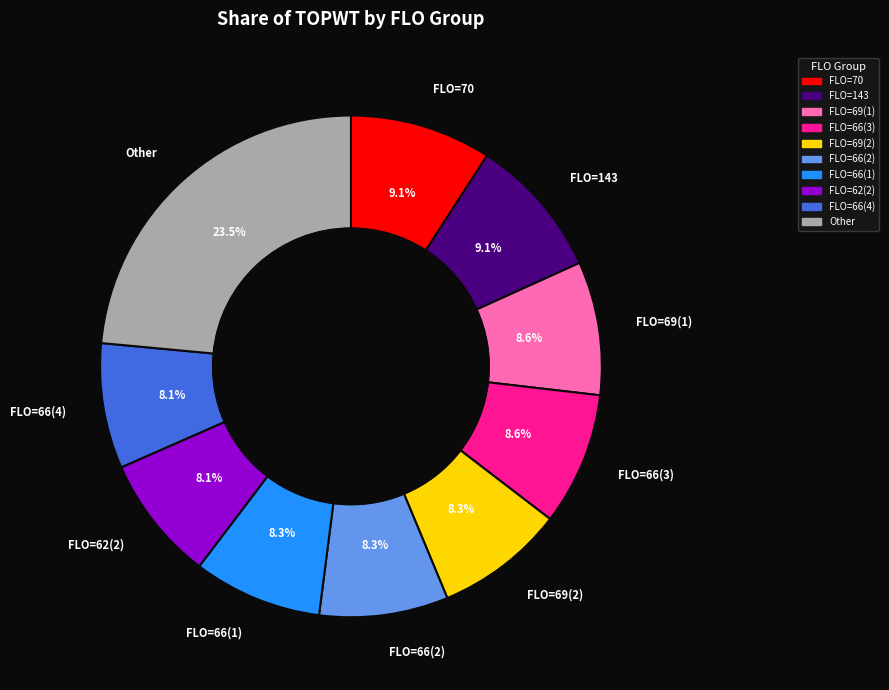

Is there a majority slice in this chart?

No